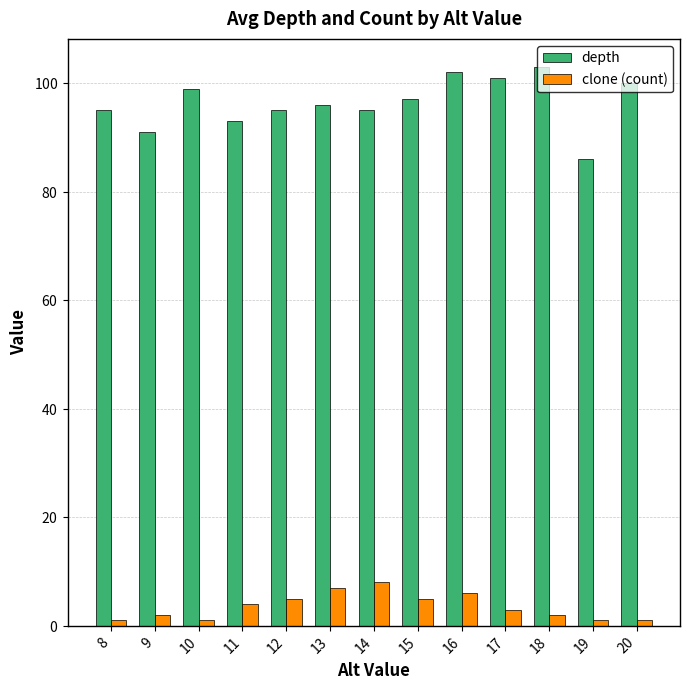

Are the bars horizontal?

No